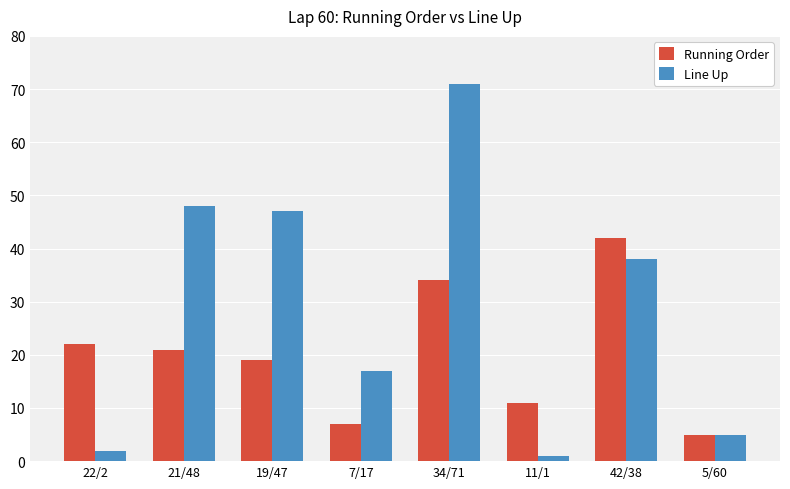

The Running Order series shows 7 at 11/1. True or false?

False